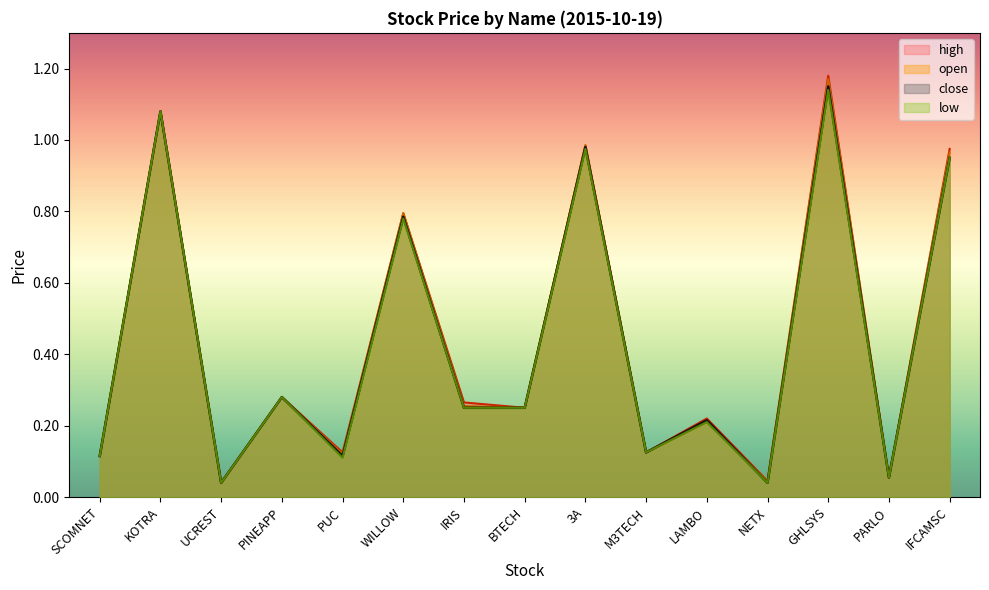

Is it true that open equals 0.6 at IFCAMSC?

False